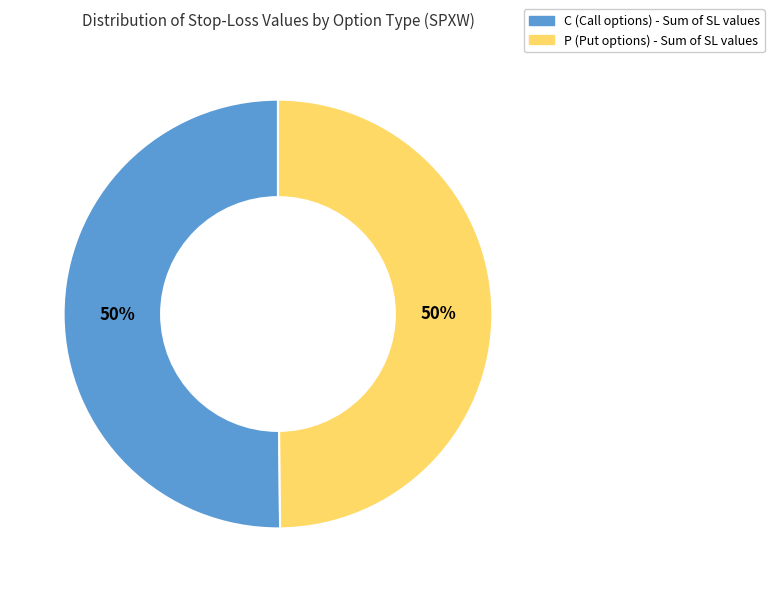

To the nearest percent, what is the average slice percentage?

50%